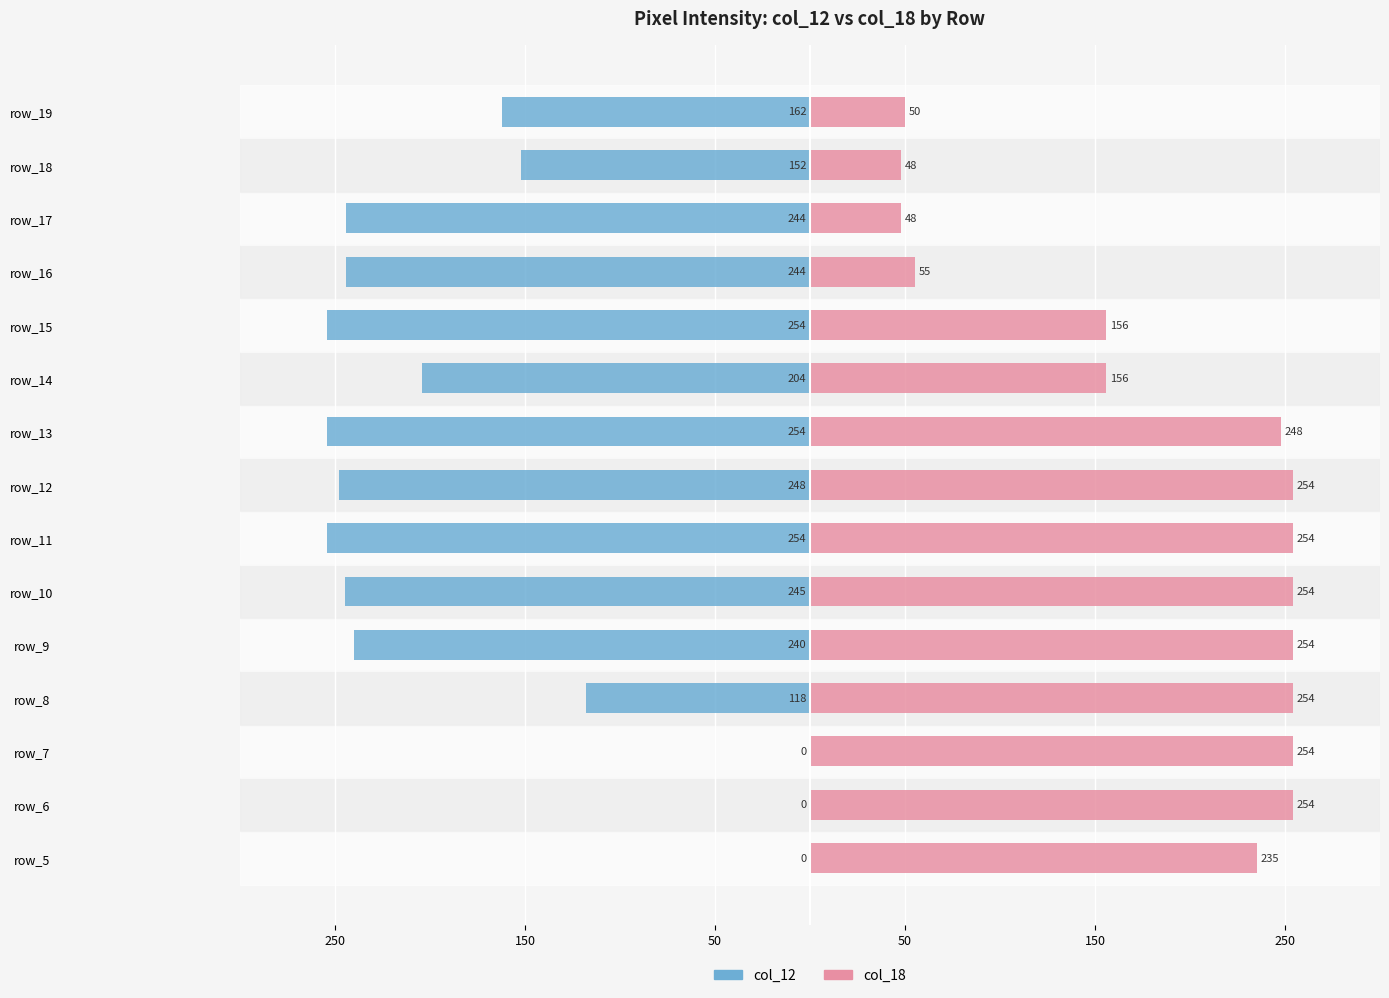

What are all the series names shown in the legend?

col_12, col_18